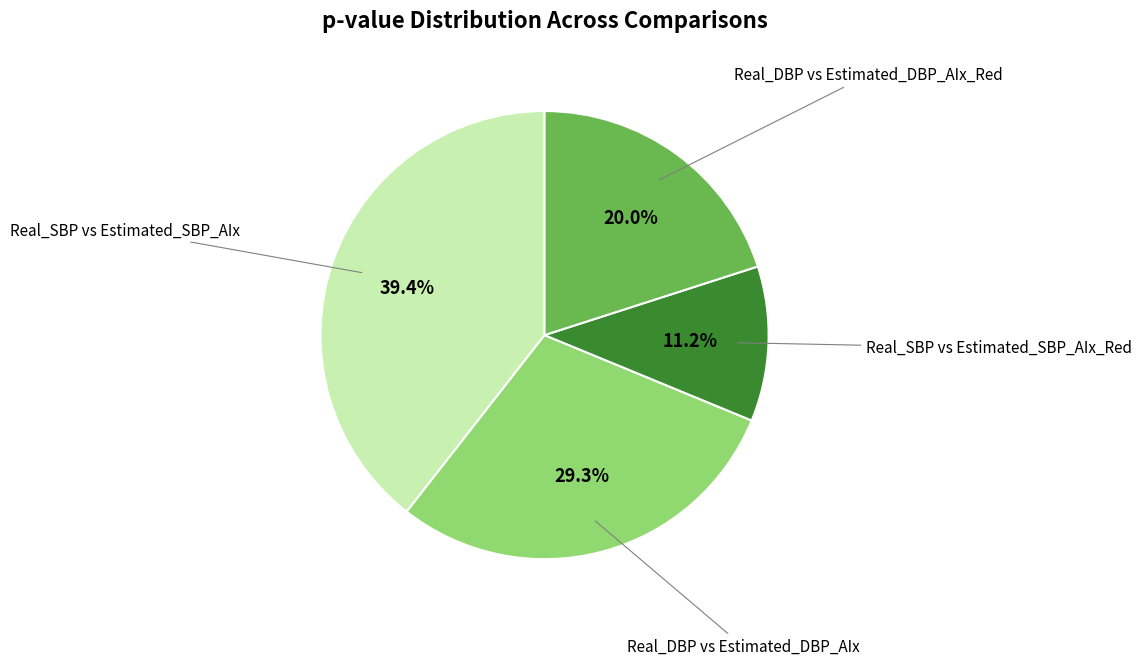

Is there a majority slice in this chart?

No